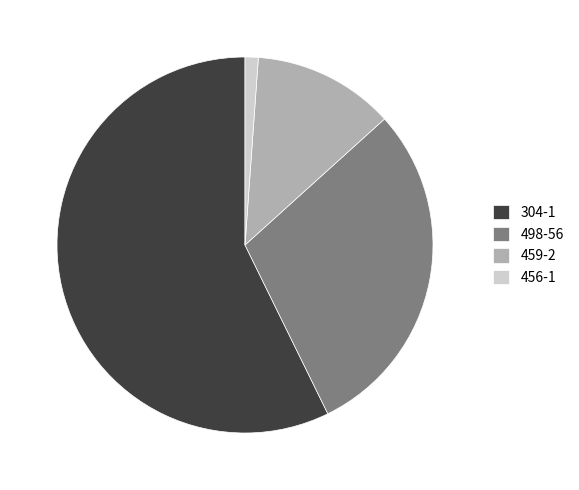

Is there a majority slice in this chart?

Yes